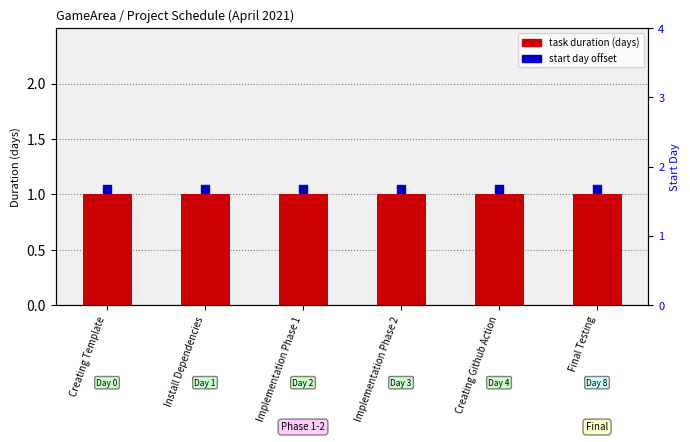

Which series reaches the maximum Y coordinate?

start day offset